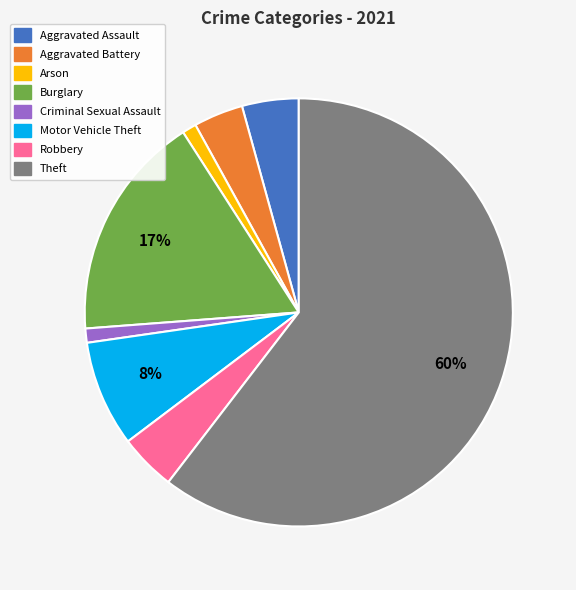

Does any single category account for the majority?

Yes